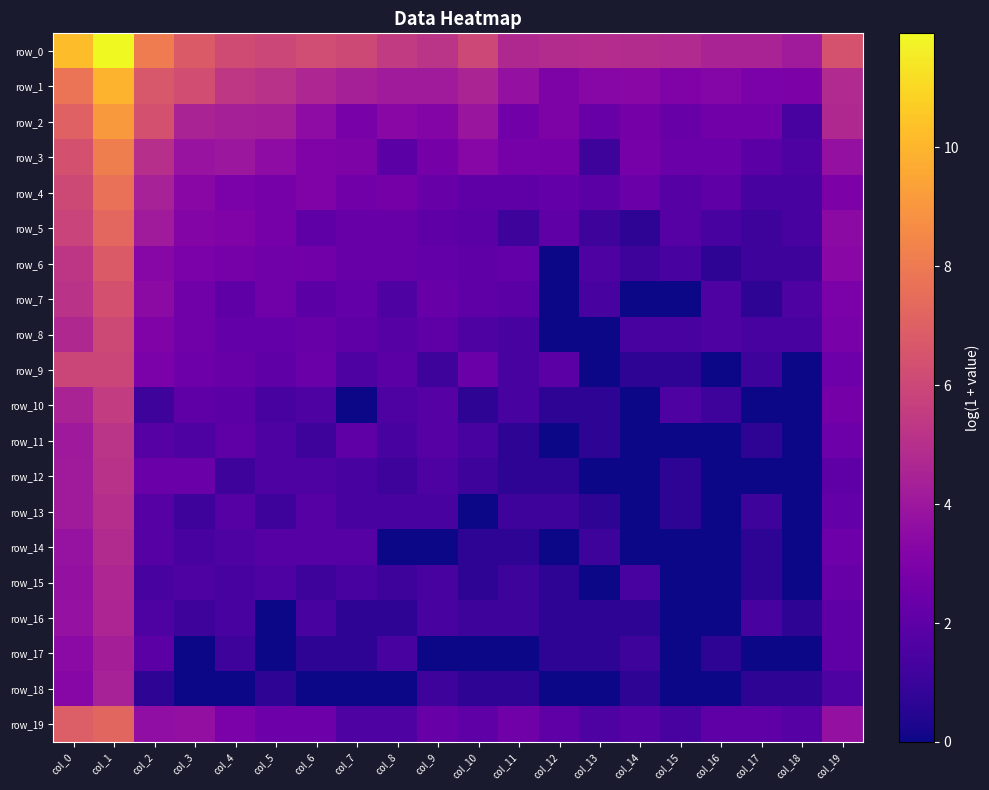

What is the difference between the maximum and minimum values in the row_12 series?

5.1